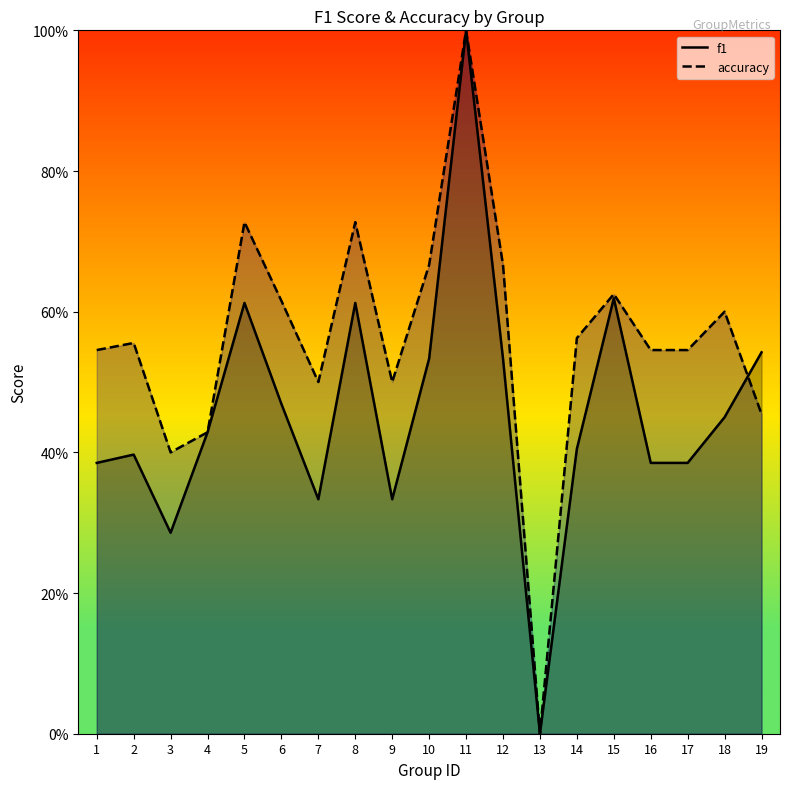

How many accuracy values are between 0 and 1?

19